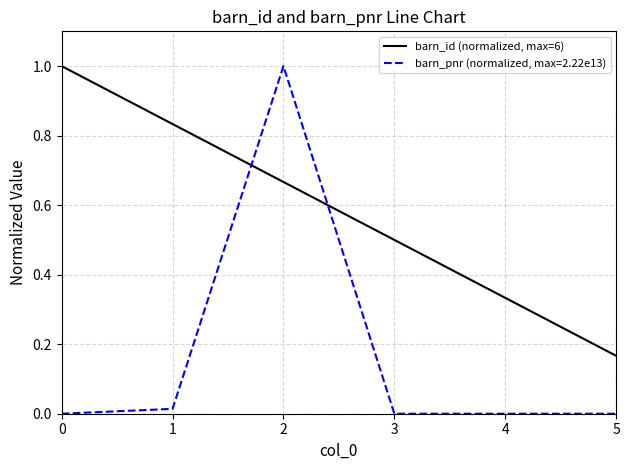

Rank the series by their average value, from lowest to highest.

barn_pnr (normalized, max=2.22e13), barn_id (normalized, max=6)